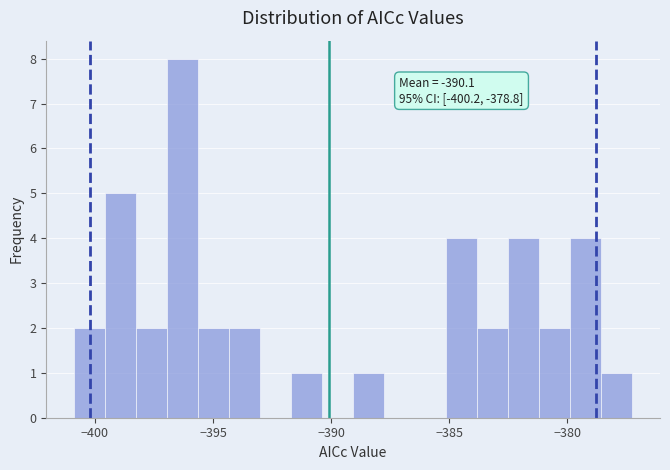

Read against the x-axis, roughly where is the centre of the tallest bar?

-396.5